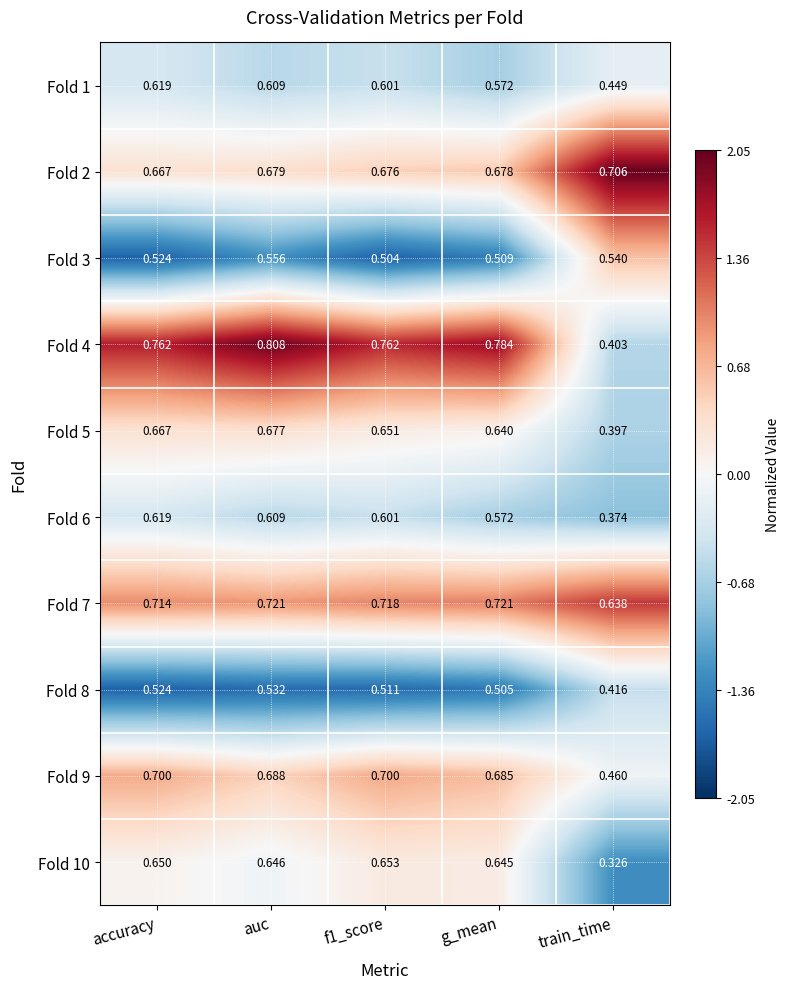

At which category does the chart reach its peak across all series?

auc